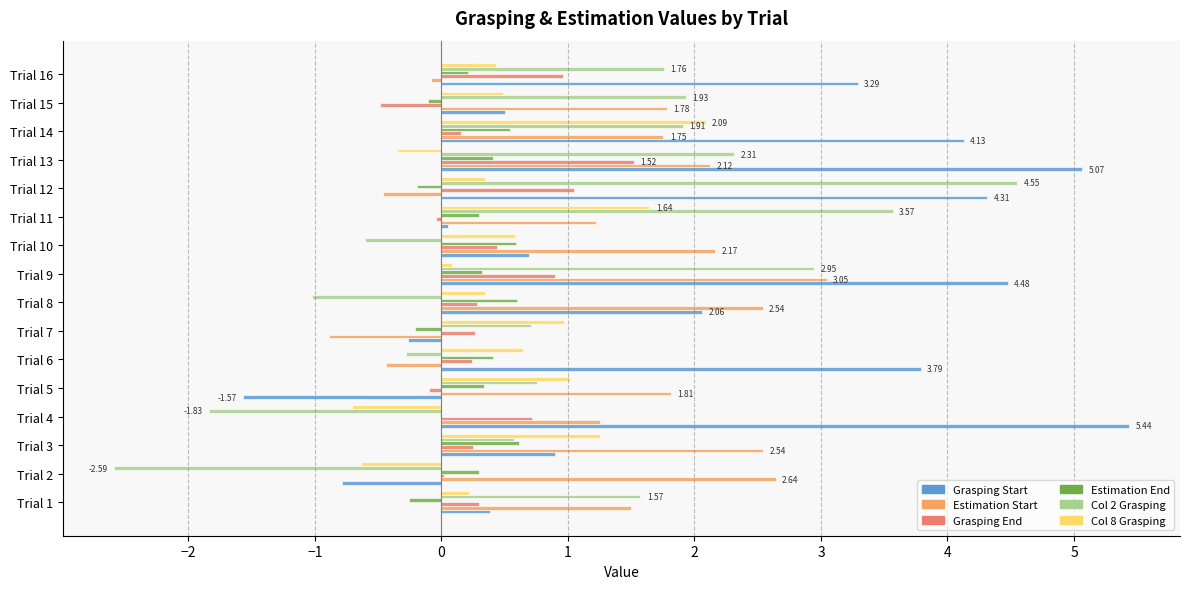

Count the number of categories in the chart.

16